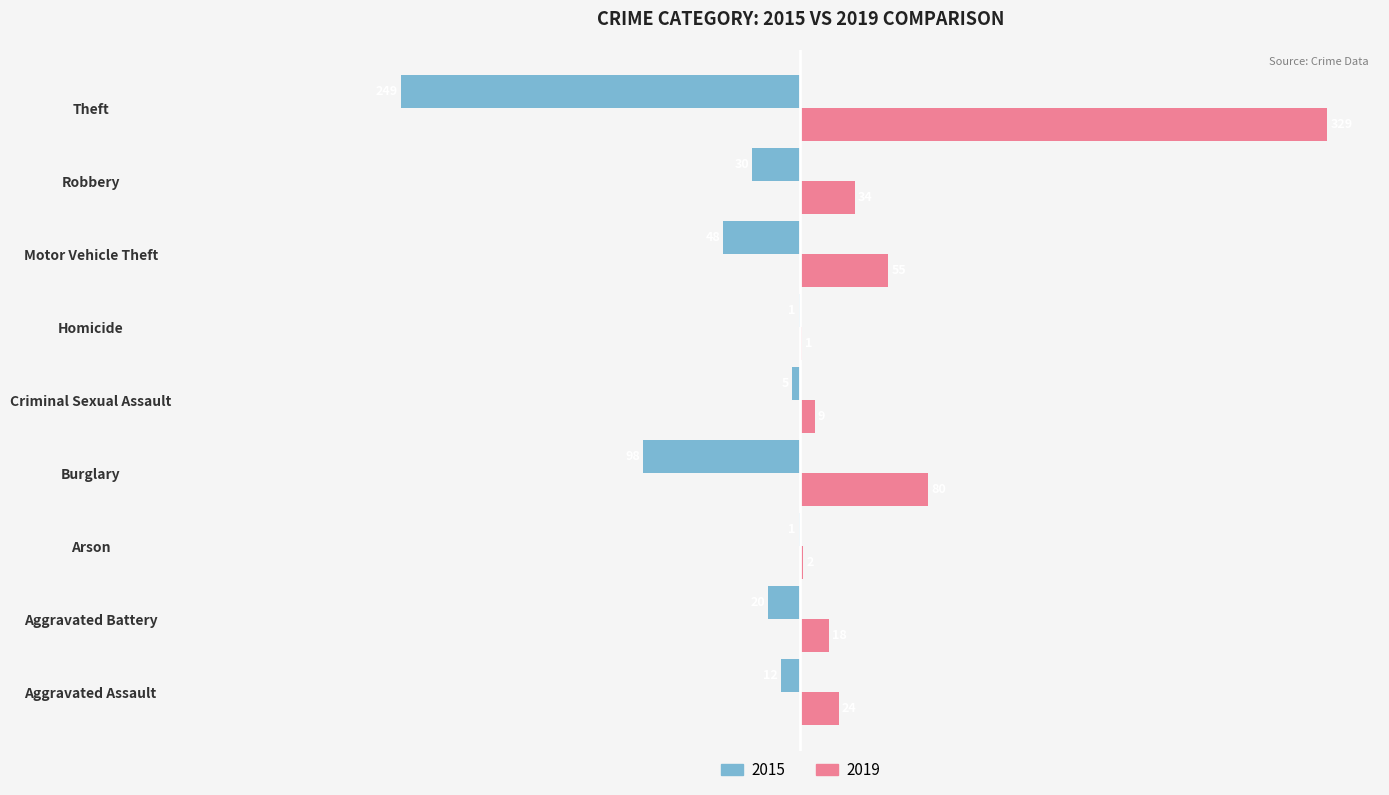

Is it true that 2019 equals 18 at Aggravated Battery?

True